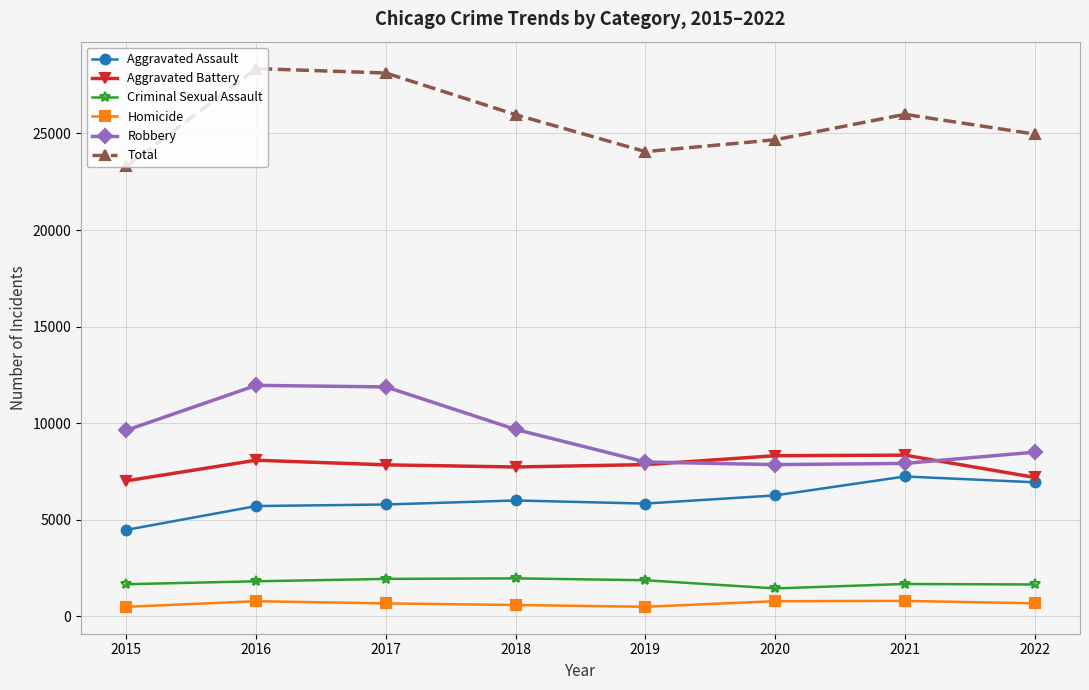

At which label does Total first exceed 25973?

2016